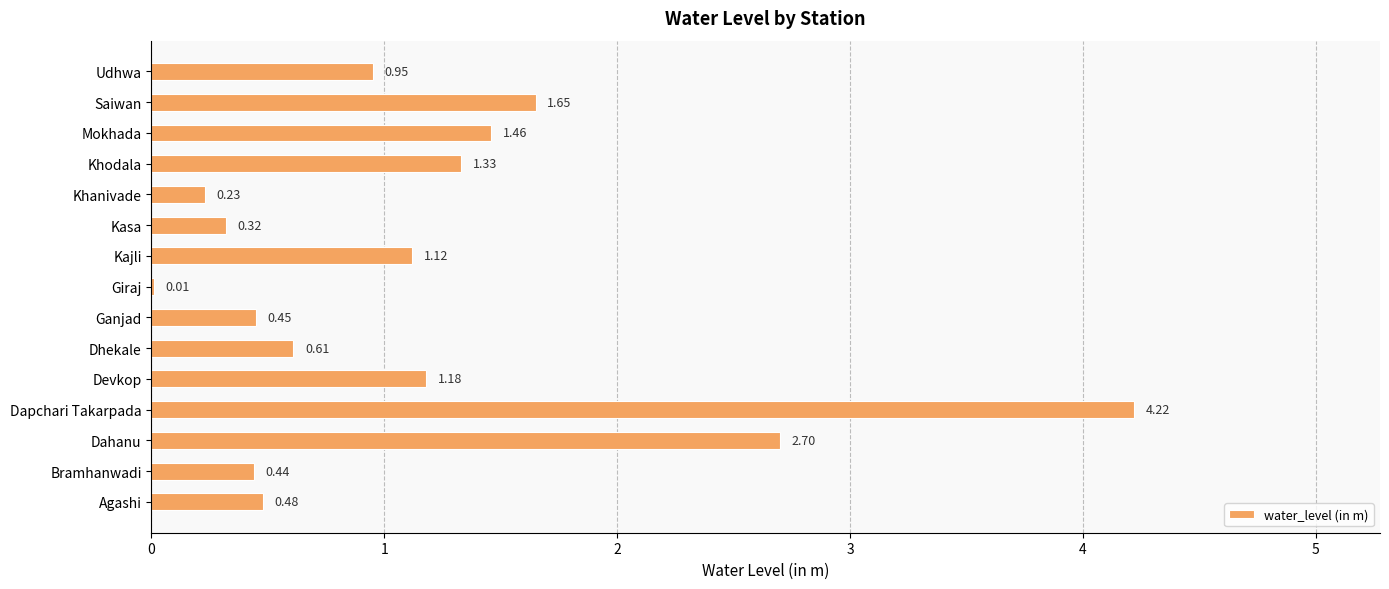

Which has a higher value, Khodala or Dahanu?

Dahanu